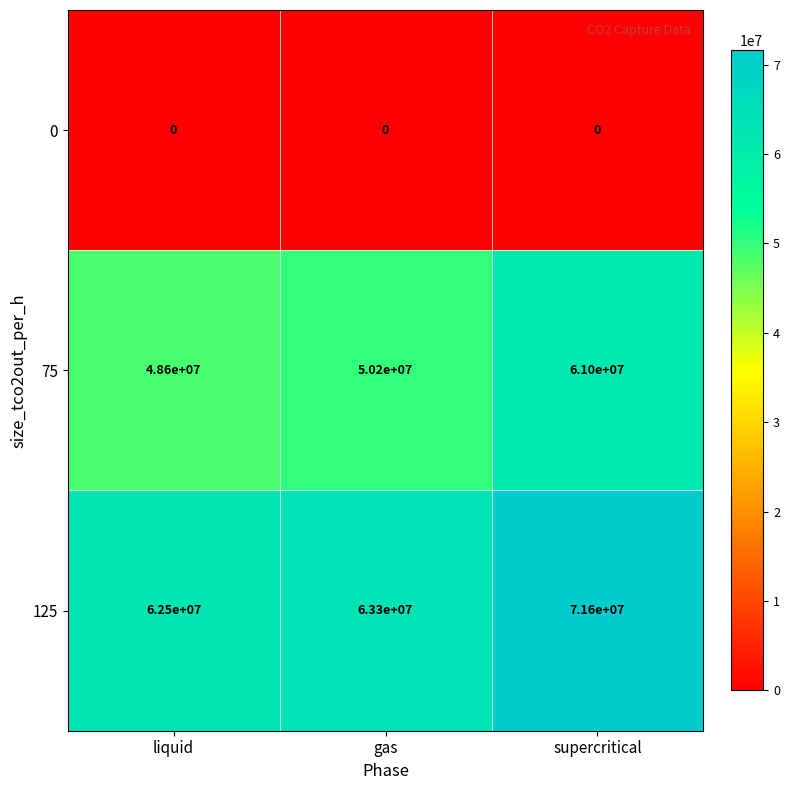

List the series in order of their peak value, highest first.

125, 75, 0